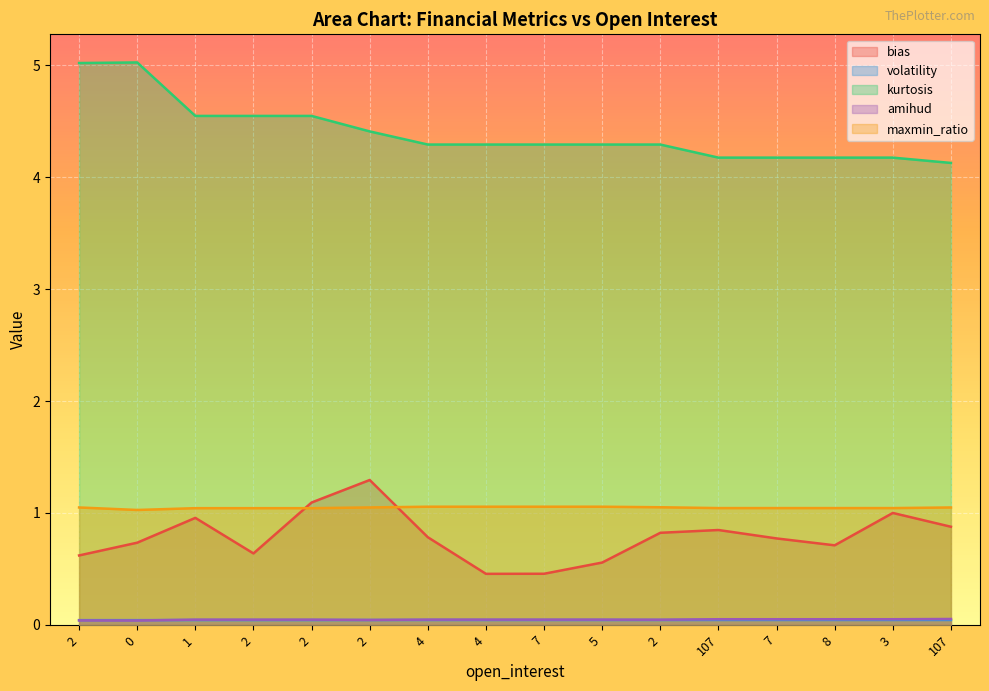

Rank the series by their maximum value, from highest to lowest.

kurtosis, bias, maxmin_ratio, amihud, volatility